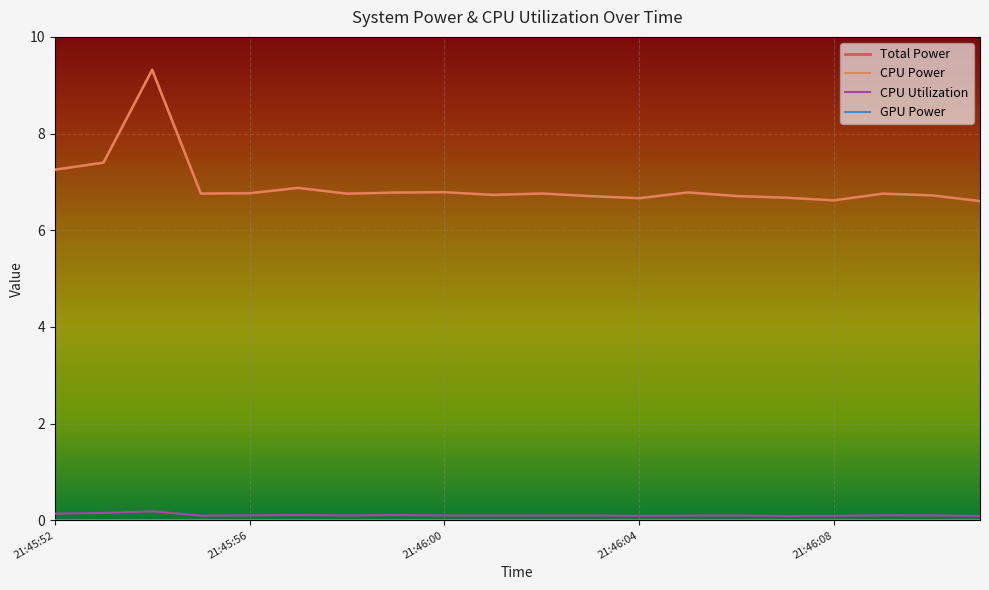

Does the chart display data point markers on the line(s)?

No